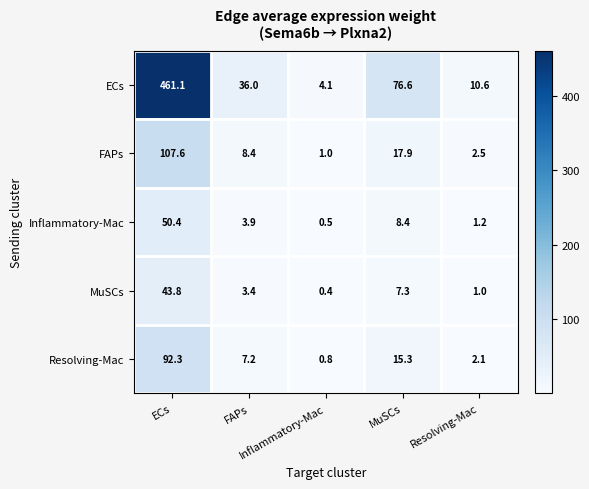

What is the total value across all series at MuSCs?

125.5